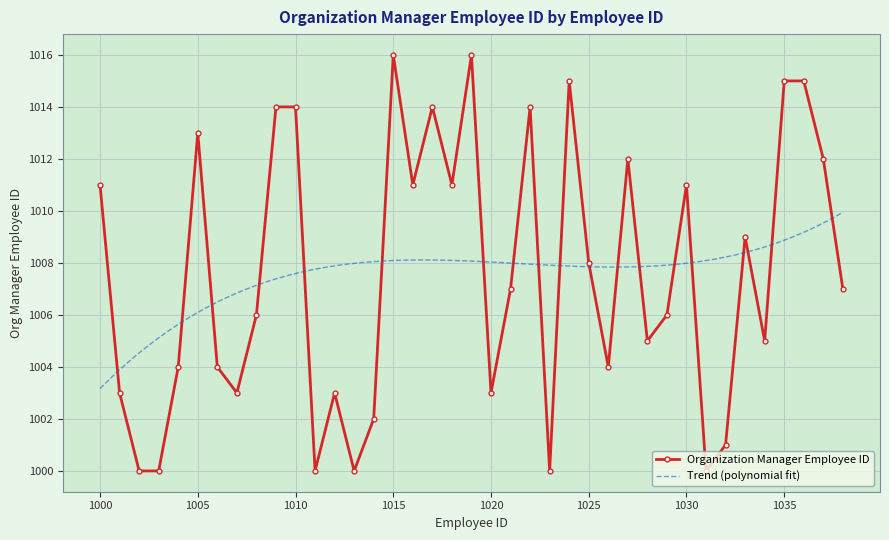

Which label corresponds to the largest value in the chart?

1015